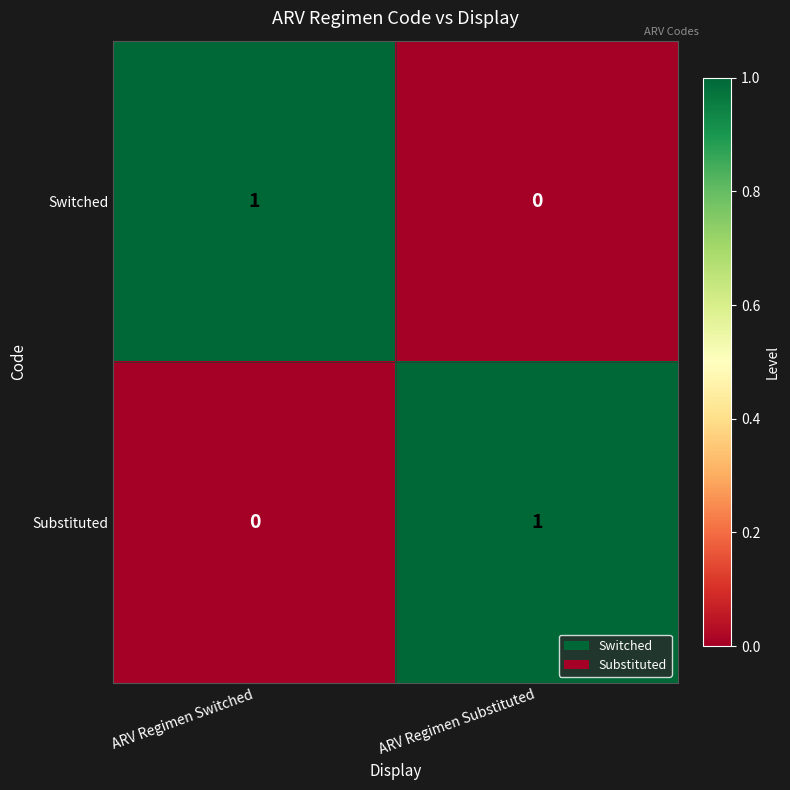

What is the spread (max minus min) of values at ARV Regimen Switched?

1